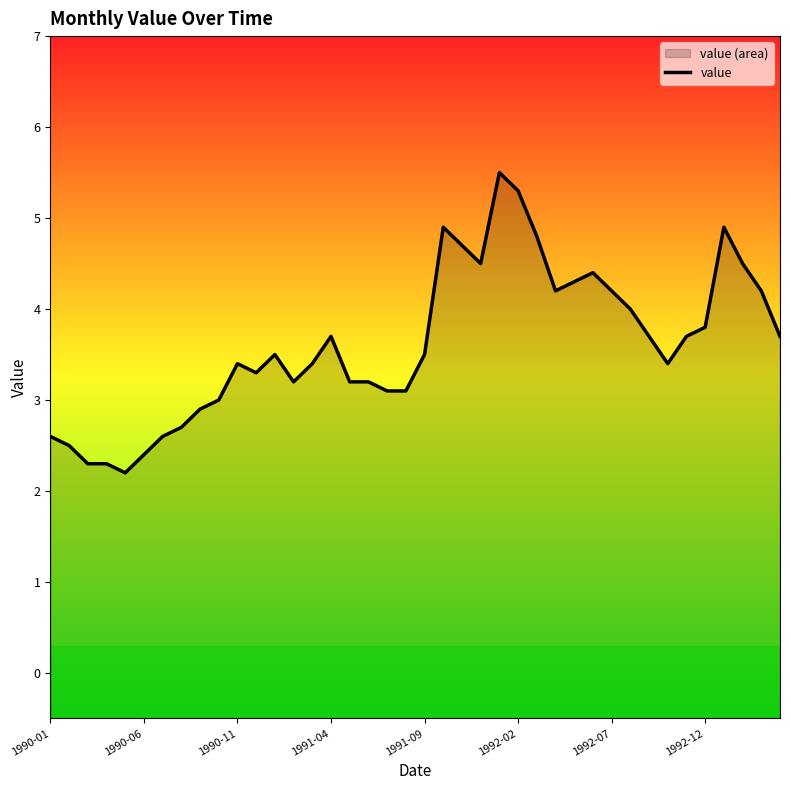

Is it true that the value at 1991-09 is 3.5?

True